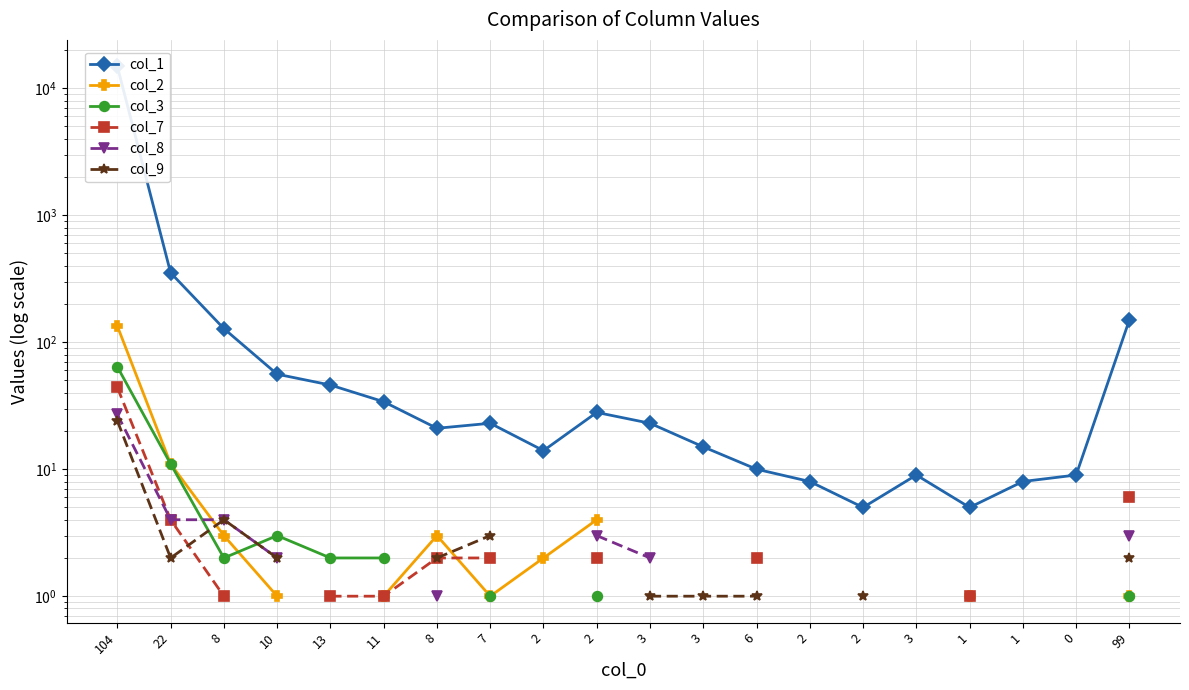

Where is the first local maximum for col_9?

8